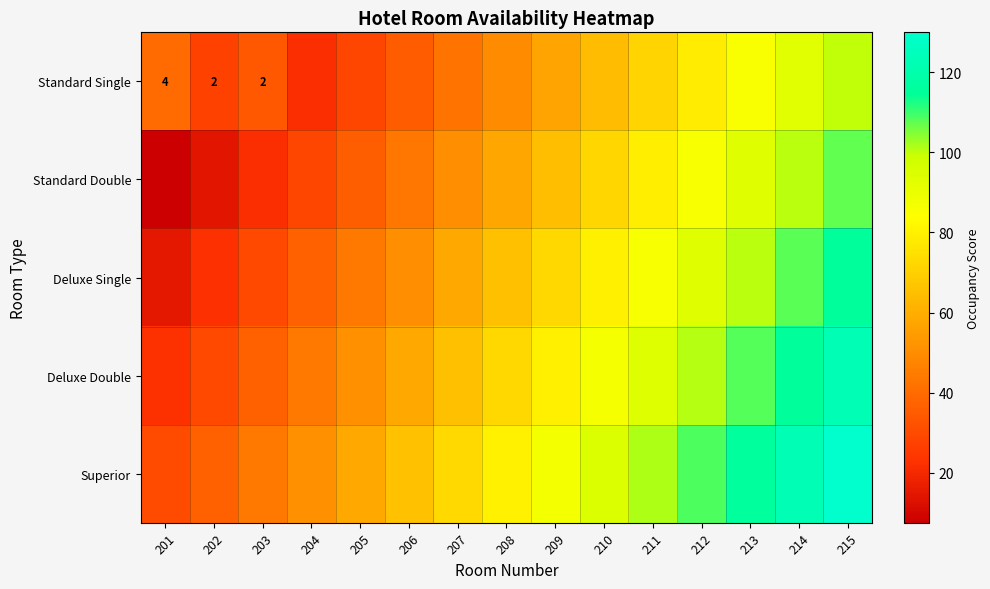

Which series has the widest spread of values?

Standard Double